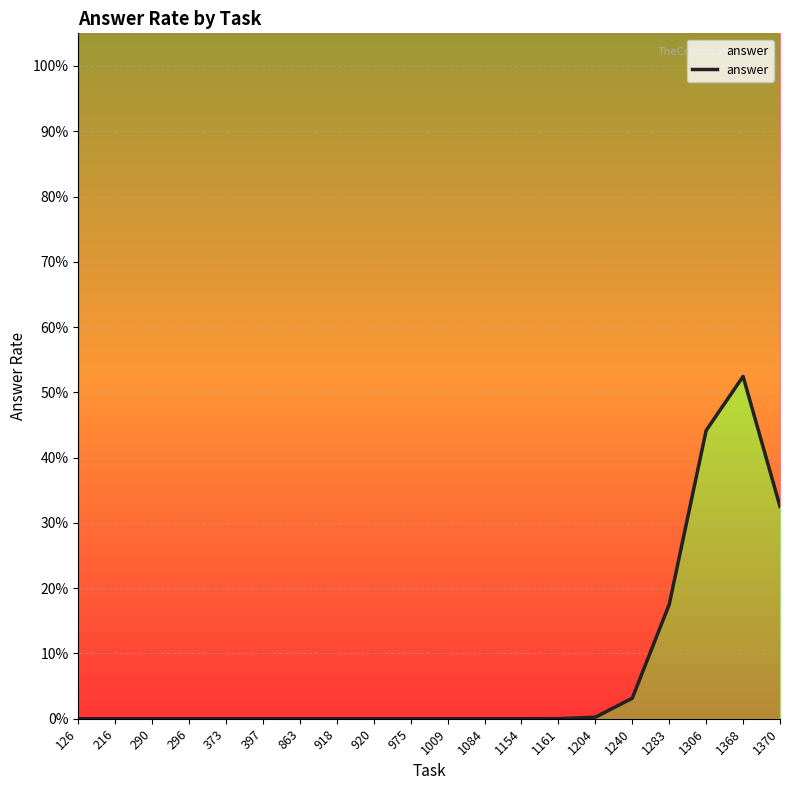

What is the difference between the maximum and second lowest values?

0.5